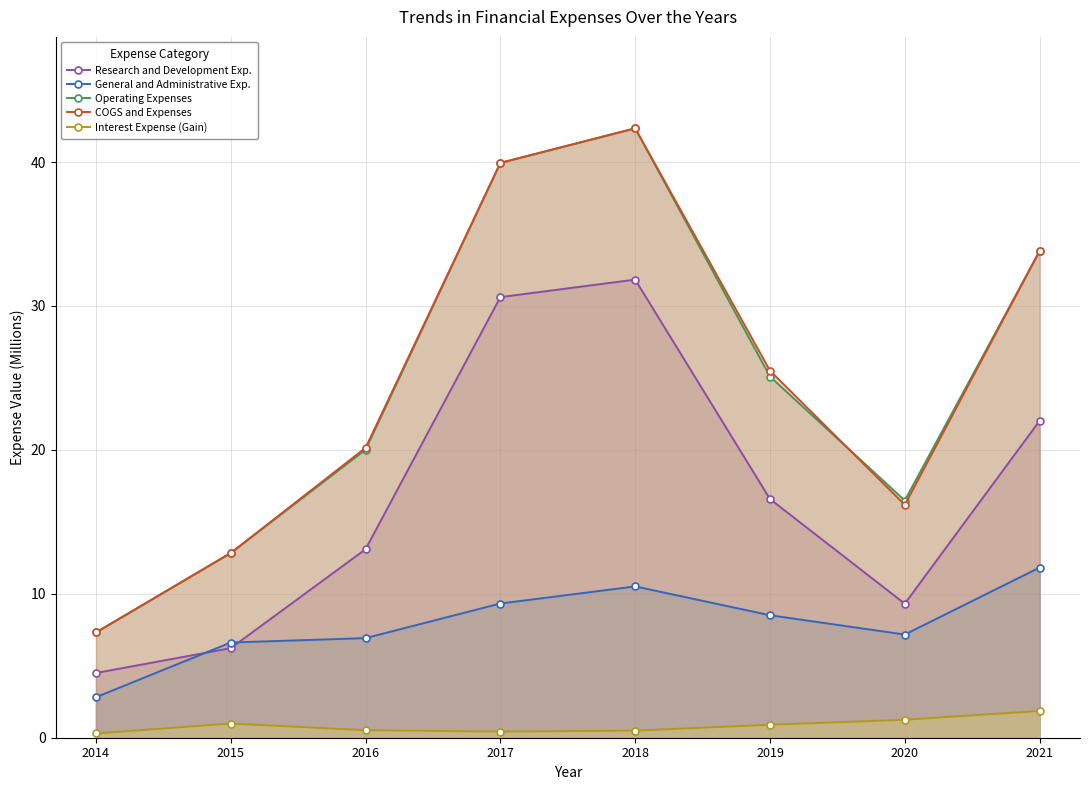

Which series has the largest range (max minus min)?

Operating Expenses